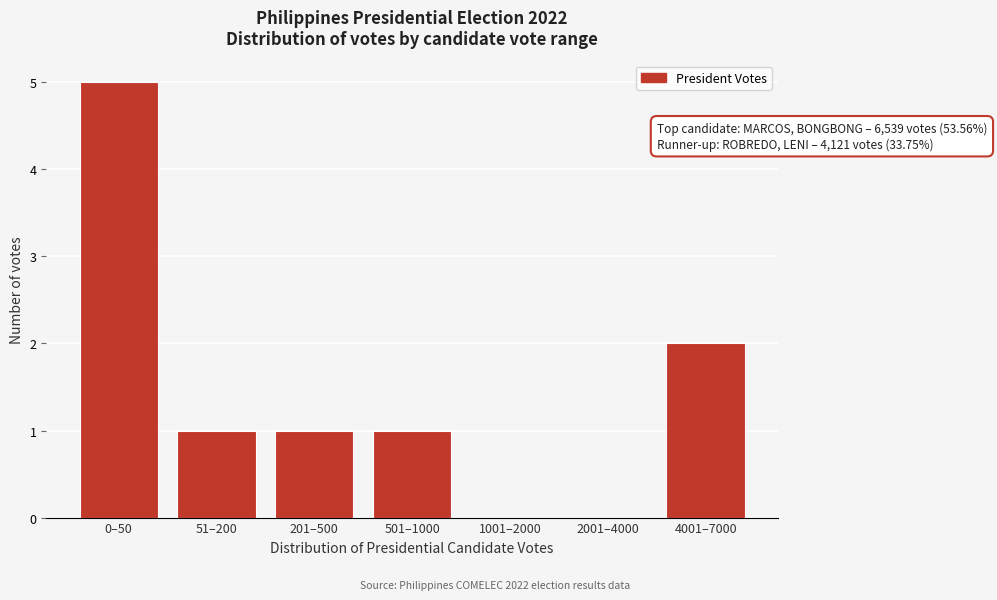

Reading left to right, what are all the values shown in this chart?

0–50=5	51–200=1	201–500=1	501–1000=1	1001–2000=0	2001–4000=0	4001–7000=2